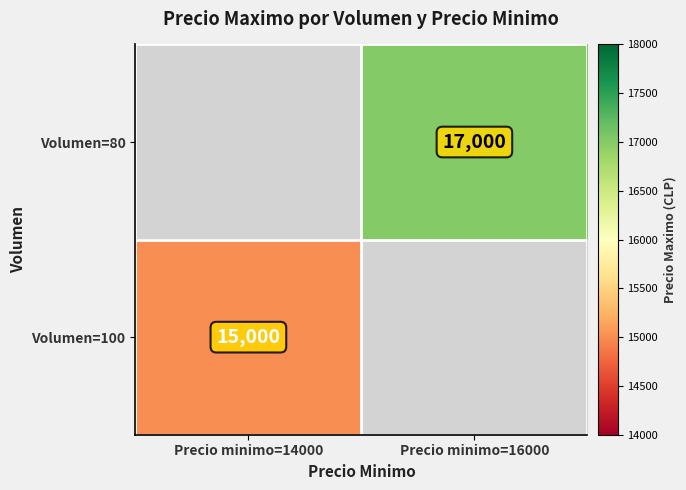

Which category has the lowest value across all series?

Precio minimo=14000